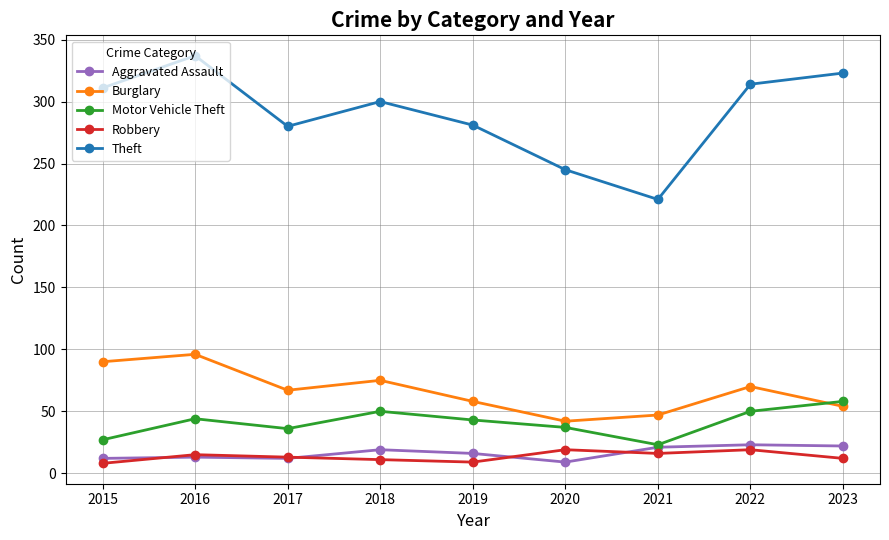

At which category does Burglary reach its first local valley?

2017